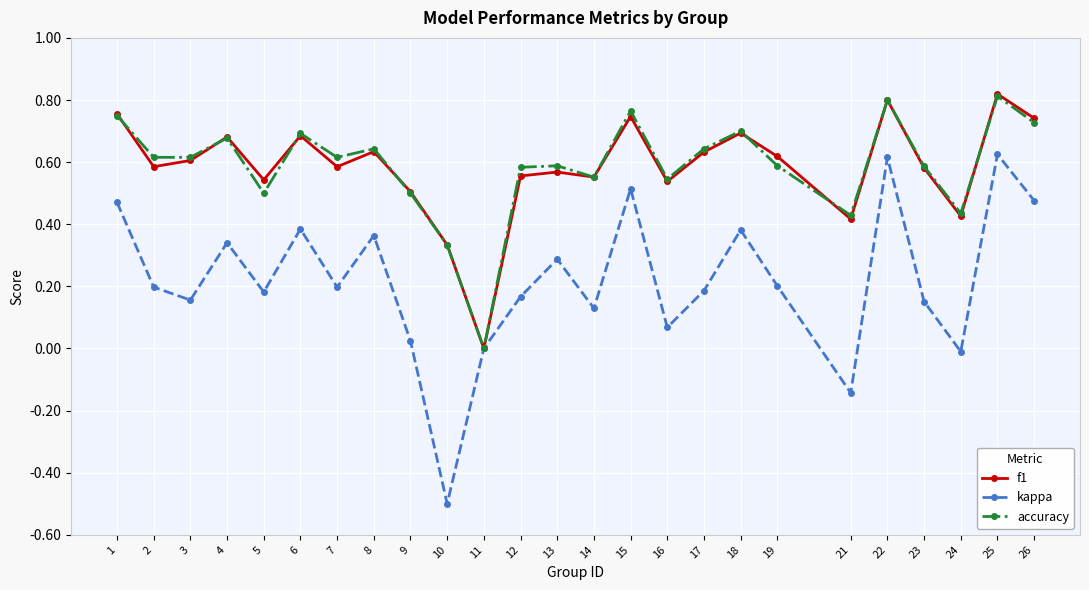

The accuracy series shows 1.0 at 23. True or false?

False